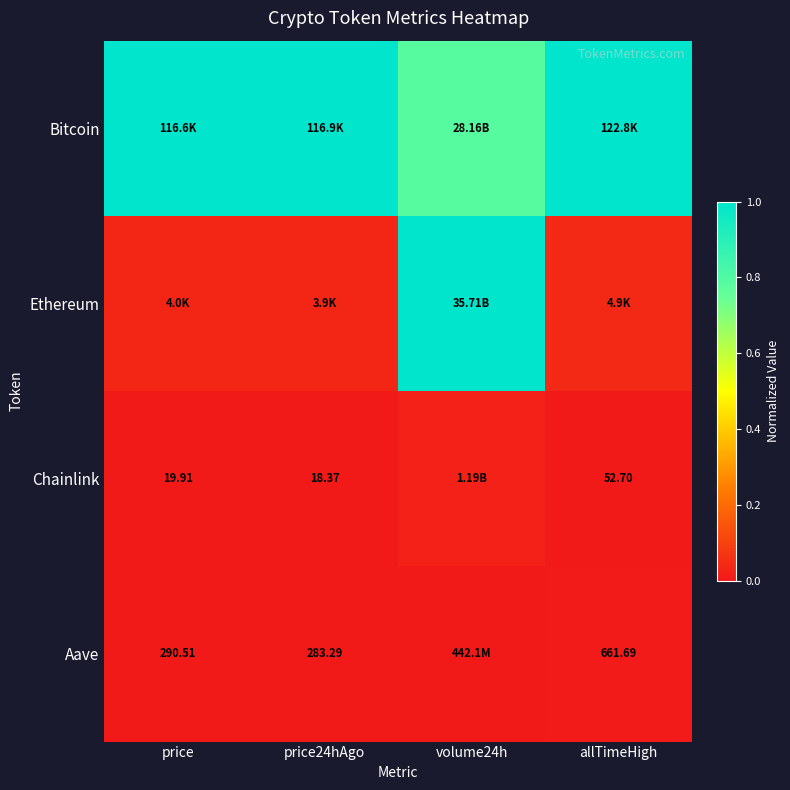

Which series changed the most between volume24h and allTimeHigh?

Ethereum